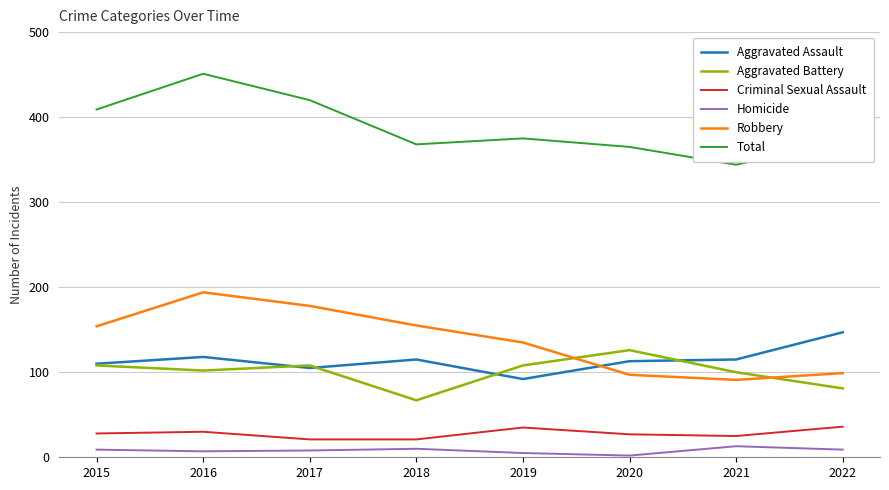

The value of Criminal Sexual Assault at 2016 is 15. True or false?

False